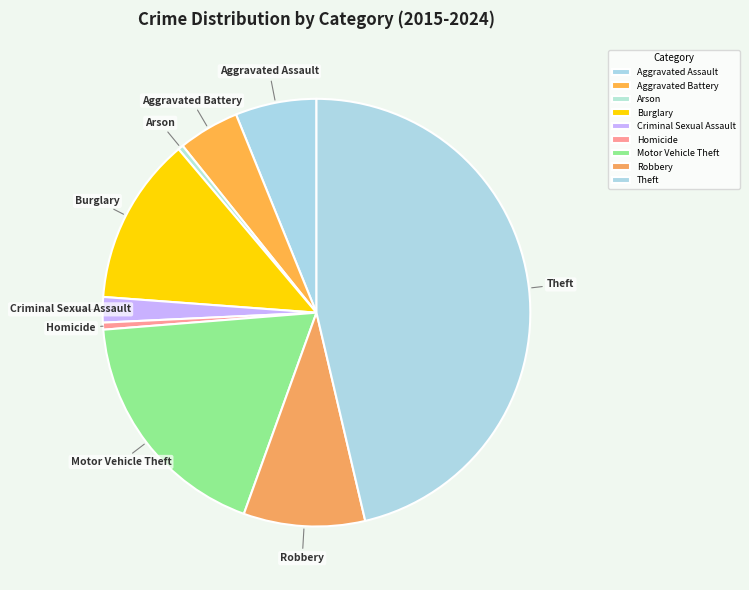

True or false: Homicide accounts for 11% of the total.

False